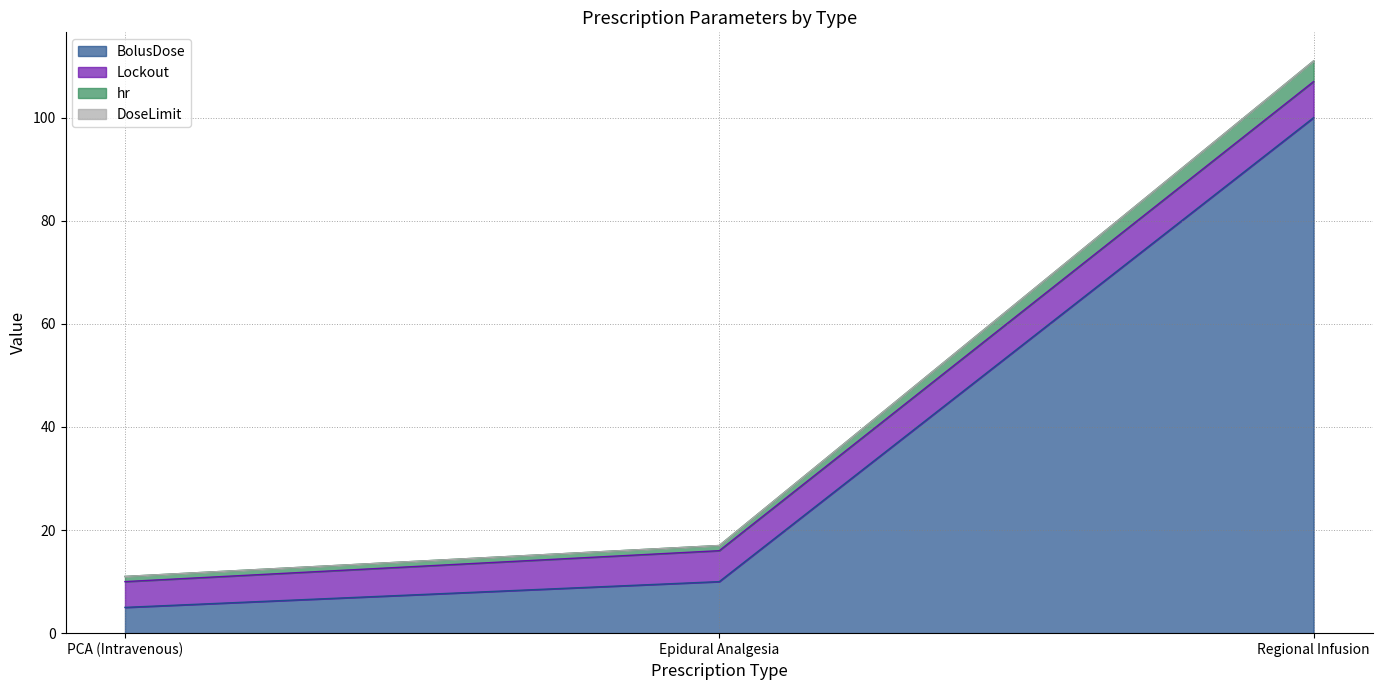

Where is BolusDose nearest to the value 52?

Epidural Analgesia